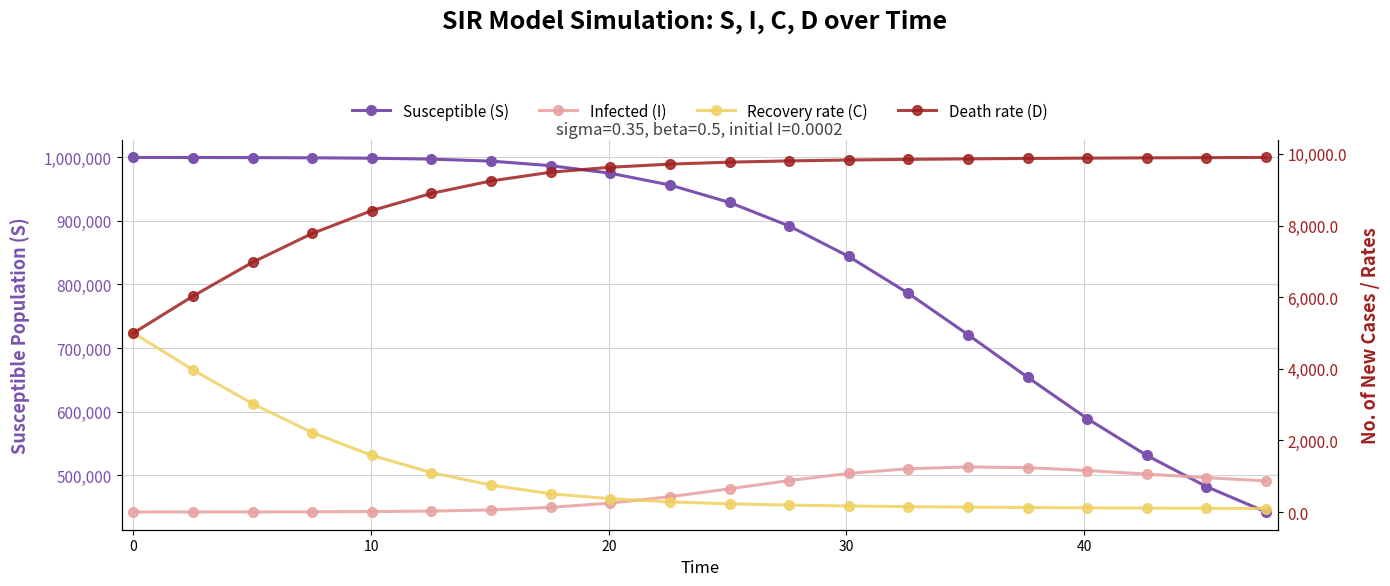

What is the minimum value shown in the chart?

2.0